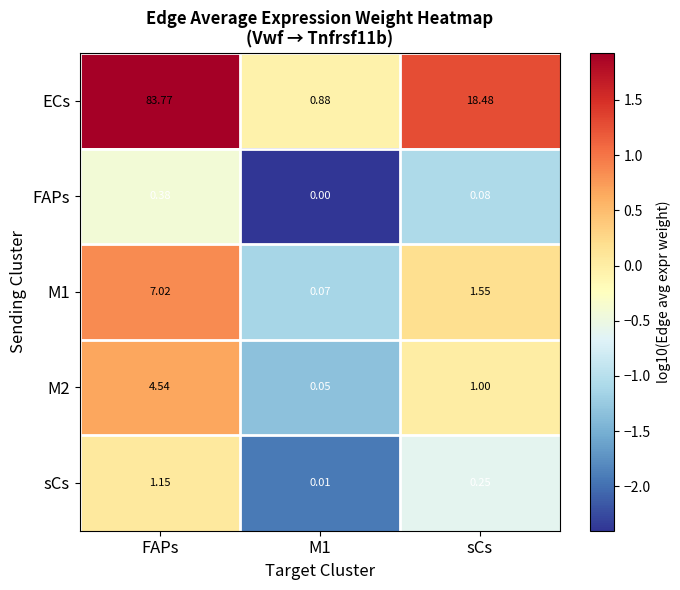

Which series has the widest spread of values?

ECs